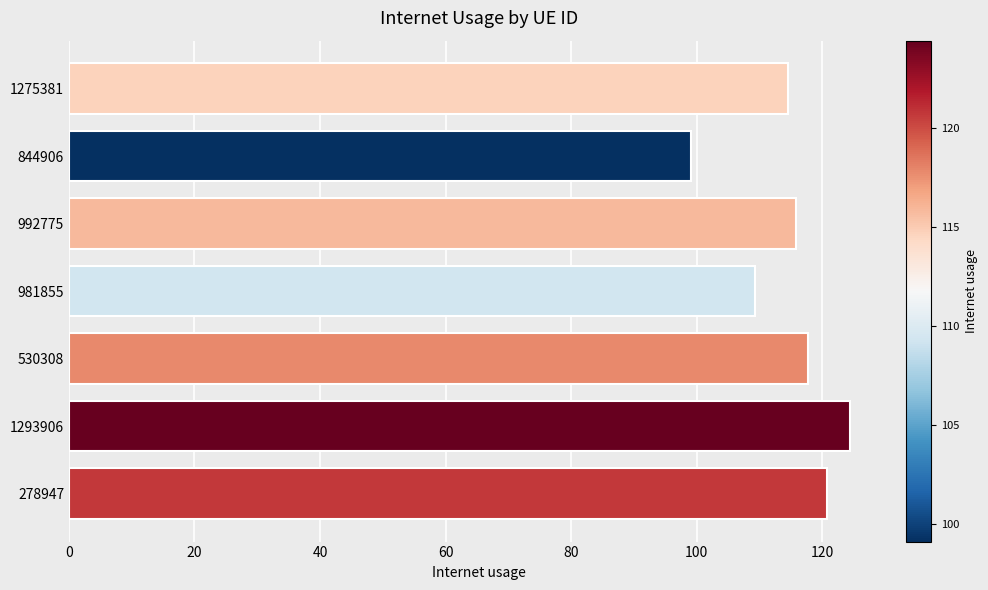

List the labels in order of value, largest first.

1293906, 278947, 530308, 992775, 1275381, 981855, 844906